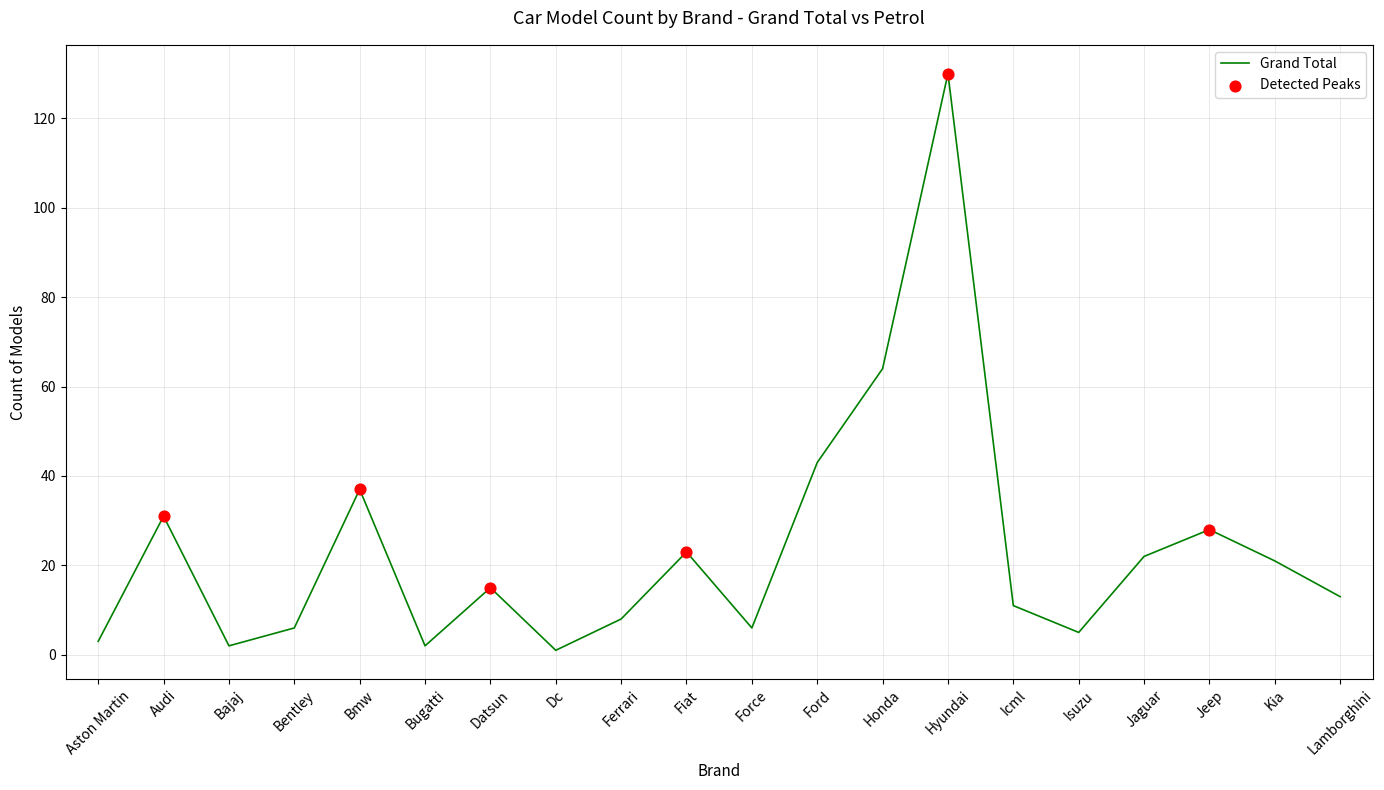

What is the change in value from Bugatti to Fiat?

+21